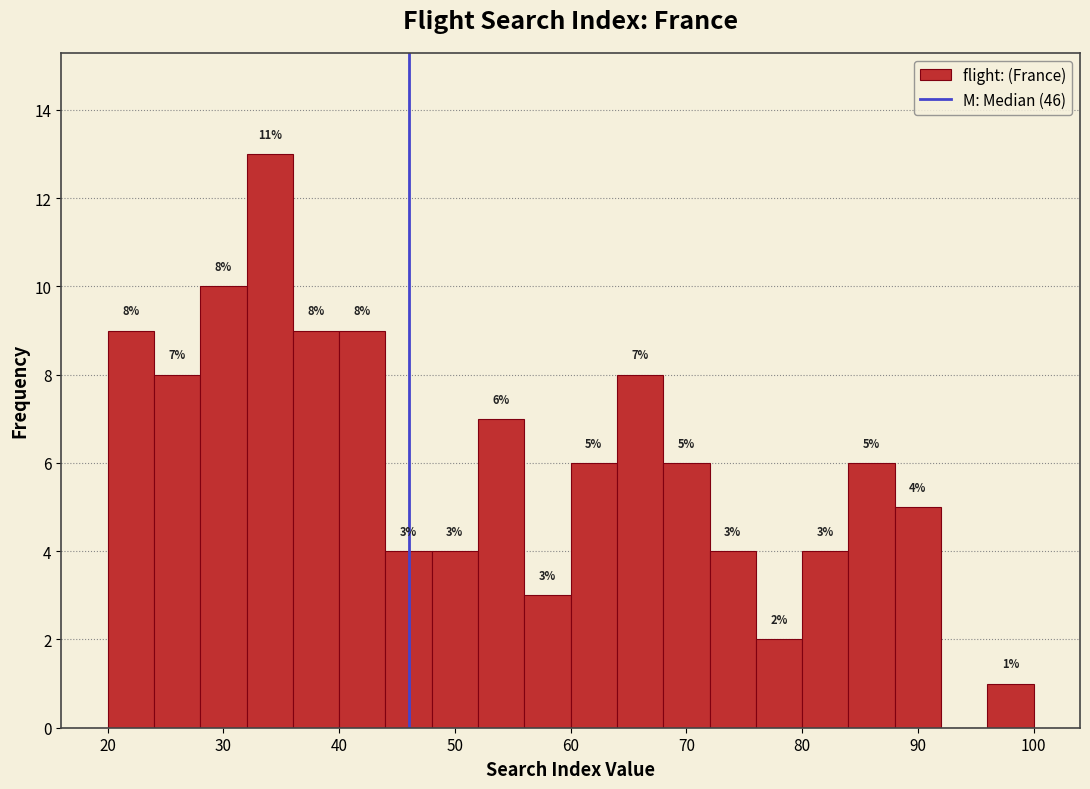

Over which range of the x-axis is the bar tallest?

32 to 36